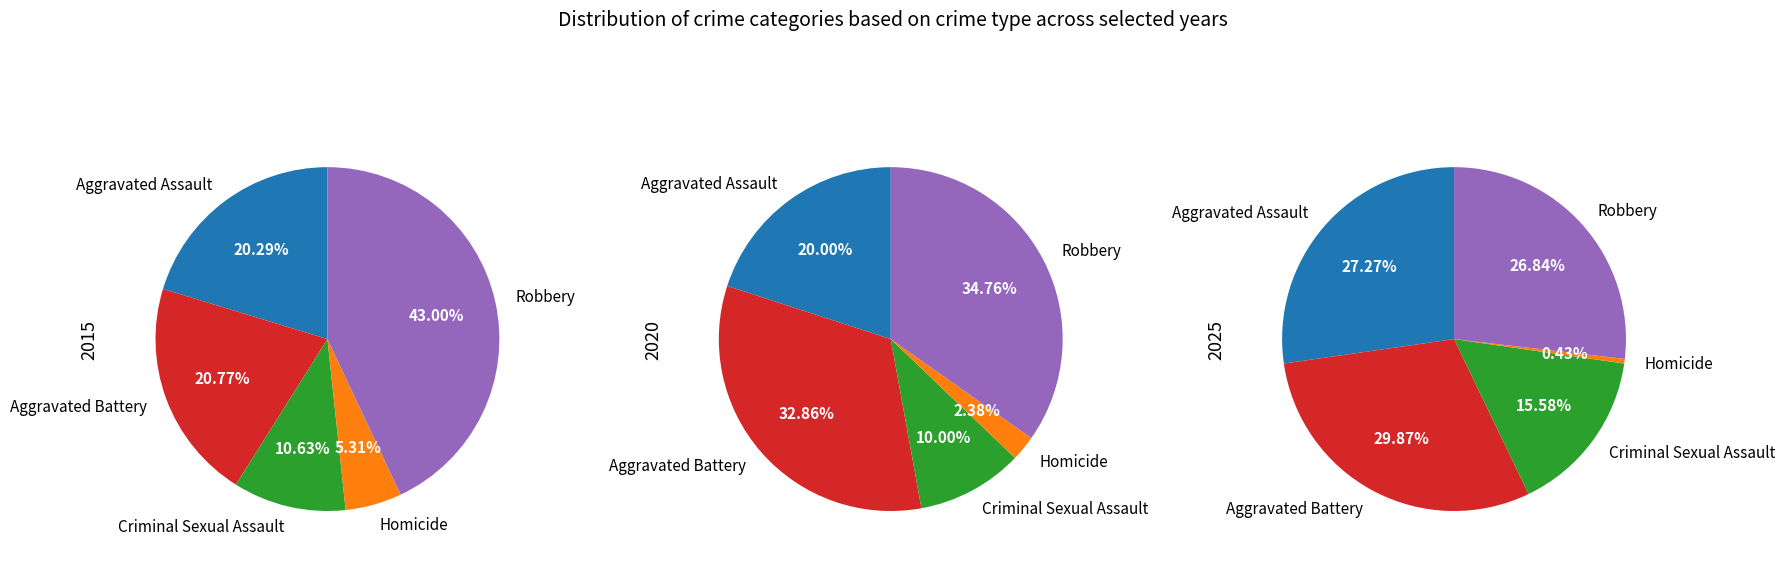

To the nearest percent, what portion does Aggravated Battery represent?

30%